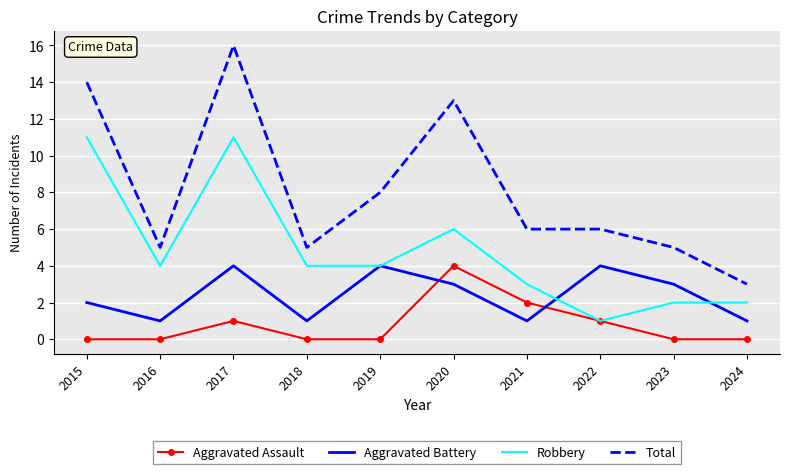

True or false: Aggravated Battery and Aggravated Assault intersect in this chart.

True